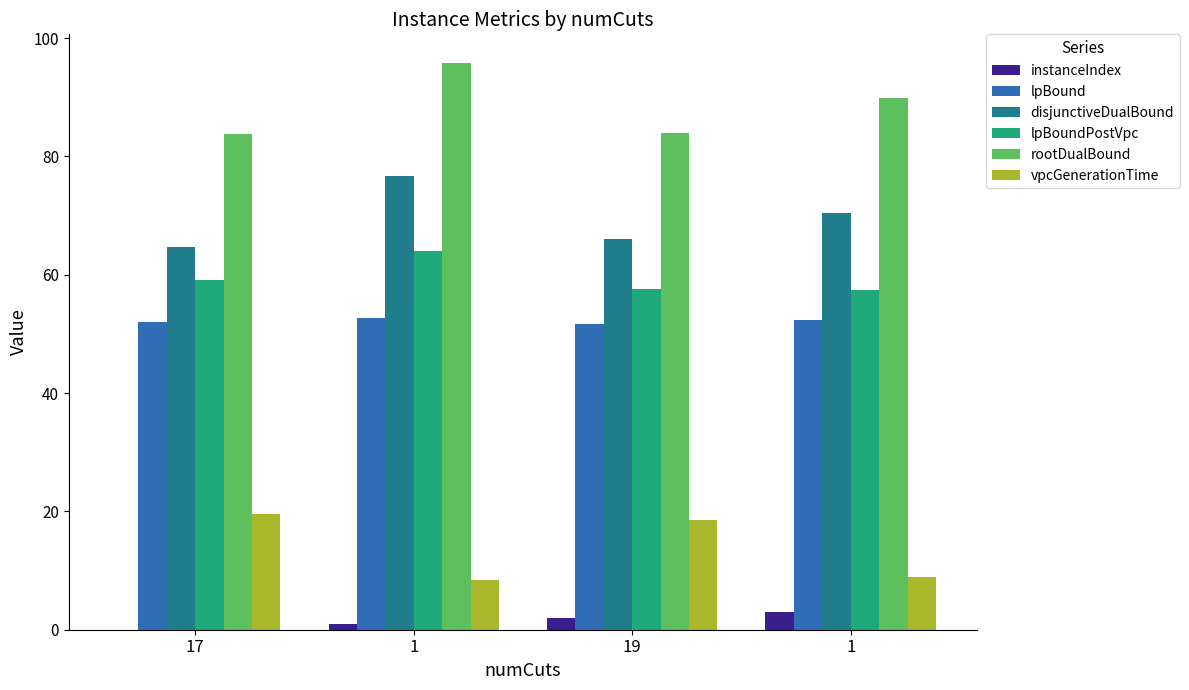

Count the number of data series in this chart.

6